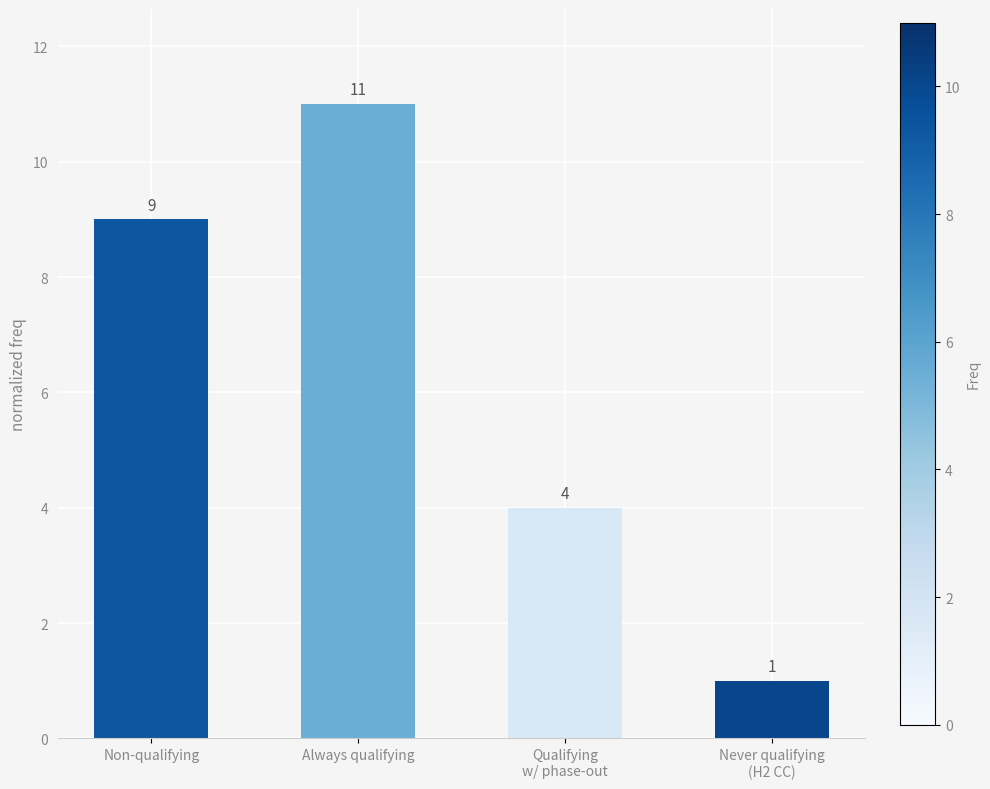

What is the ratio of the value at Always qualifying to the value at Never qualifying
(H2 CC)?

11.0